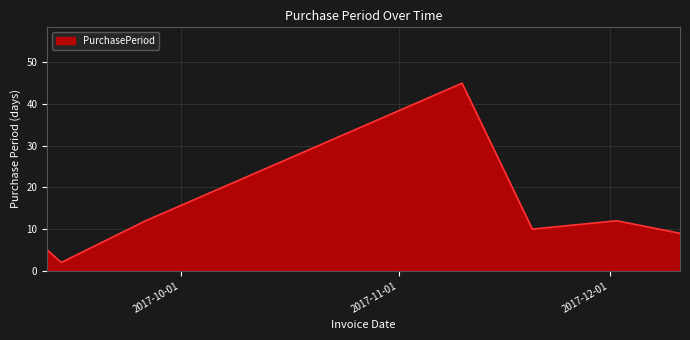

What is the greatest value displayed?

45